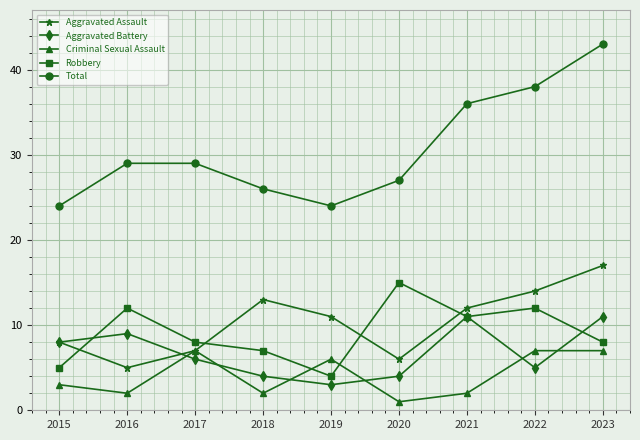

What are all the series names shown in the legend?

Aggravated Assault, Aggravated Battery, Criminal Sexual Assault, Robbery, Total